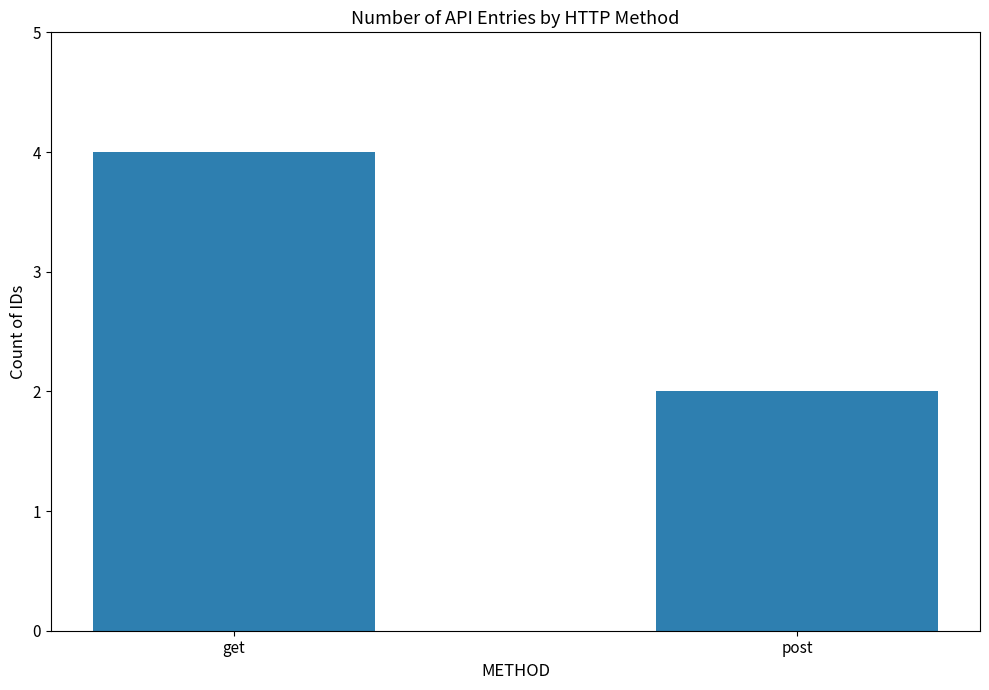

Rank the categories by value from highest to lowest.

get, post